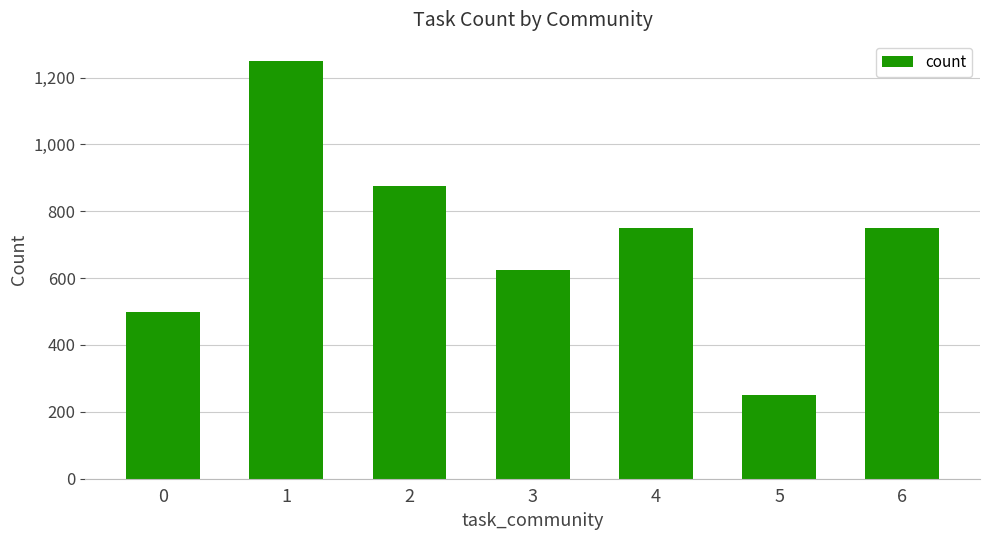

Reading right to left, transcribe all the data shown in this chart.

750	250	750	625	875	1250	500